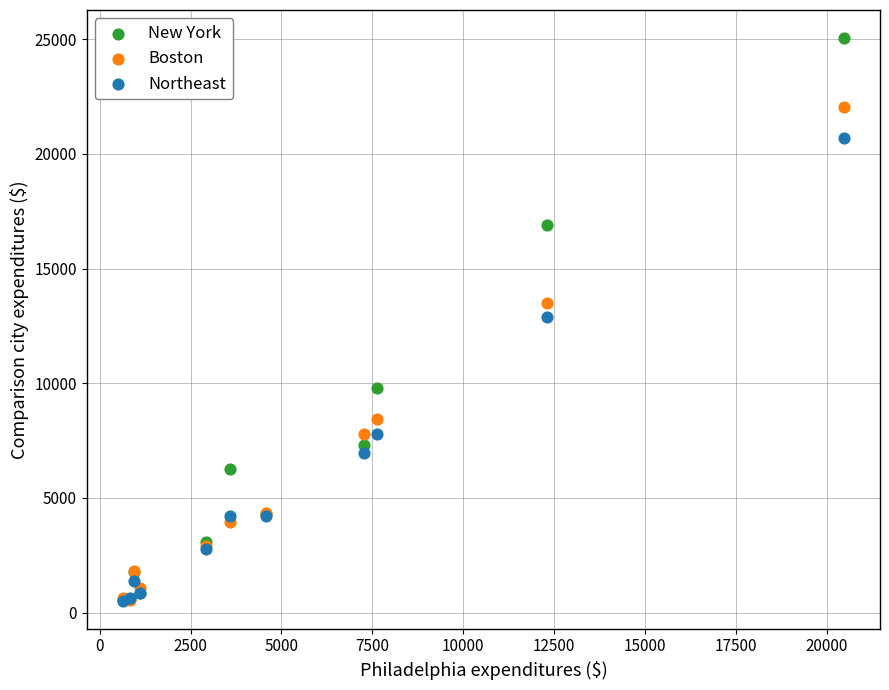

In the Northeast series, what Y value is closest to 10616?

12873